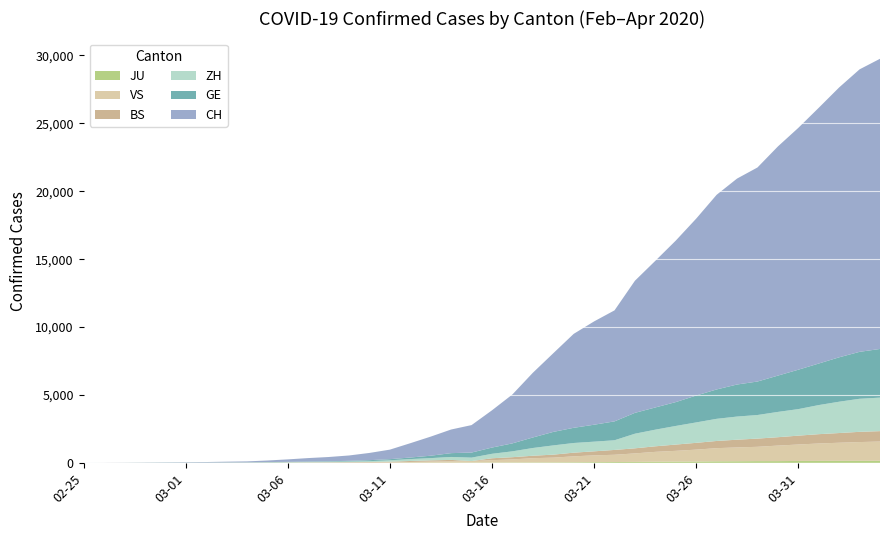

Reading left to right, list all the values displayed in this chart.

GE: 2020-02-25=0	2020-02-26=1	2020-02-27=1	2020-02-28=4	2020-02-29=6	2020-03-01=8	2020-03-02=8	2020-03-03=11	2020-03-04=11	2020-03-05=15	2020-03-06=19	2020-03-07=30	2020-03-08=38	2020-03-09=47	2020-03-10=73	2020-03-11=84	2020-03-12=114	2020-03-13=178	2020-03-14=281	2020-03-15=374	2020-03-16=460	2020-03-17=587	2020-03-18=775	2020-03-19=994	2020-03-20=1119	2020-03-21=1248	2020-03-22=1391	2020-03-23=1536	2020-03-24=1636	2020-03-25=1757	2020-03-26=1979	2020-03-27=2164	2020-03-28=2360	2020-03-29=2466	2020-03-30=2673	2020-03-31=2902	2020-04-01=3059	2020-04-02=3270	2020-04-03=3456	2020-04-04=3584
ZH: 2020-02-25=0	2020-02-26=0	2020-02-27=2	2020-02-28=2	2020-02-29=6	2020-03-01=7	2020-03-02=11	2020-03-03=14	2020-03-04=16	2020-03-05=24	2020-03-06=30	2020-03-07=35	2020-03-08=41	2020-03-09=50	2020-03-10=63	2020-03-11=102	2020-03-12=141	2020-03-13=164	2020-03-14=219	2020-03-15=251	2020-03-16=327	2020-03-17=430	2020-03-18=569	2020-03-19=680	2020-03-20=712	2020-03-21=712	2020-03-22=712	2020-03-23=1076	2020-03-24=1224	2020-03-25=1371	2020-03-26=1503	2020-03-27=1630	2020-03-28=1704	2020-03-29=1736	2020-03-30=1862	2020-03-31=1953	2020-04-01=2142	2020-04-02=2306	2020-04-03=2434	2020-04-04=2467
BS: 2020-02-25=0	2020-02-26=0	2020-02-27=1	2020-02-28=1	2020-02-29=1	2020-03-01=1	2020-03-02=1	2020-03-03=3	2020-03-04=3	2020-03-05=8	2020-03-06=15	2020-03-07=21	2020-03-08=24	2020-03-09=28	2020-03-10=33	2020-03-11=49	2020-03-12=73	2020-03-13=92	2020-03-14=100	2020-03-15=0	2020-03-16=143	2020-03-17=164	2020-03-18=181	2020-03-19=220	2020-03-20=270	2020-03-21=297	2020-03-22=356	2020-03-23=374	2020-03-24=410	2020-03-25=462	2020-03-26=501	2020-03-27=530	2020-03-28=569	2020-03-29=605	2020-03-30=617	2020-03-31=653	2020-04-01=687	2020-04-02=714	2020-04-03=754	2020-04-04=767
VS: 2020-02-25=0	2020-02-26=0	2020-02-27=0	2020-02-28=1	2020-02-29=1	2020-03-01=2	2020-03-02=3	2020-03-03=3	2020-03-04=4	2020-03-05=5	2020-03-06=6	2020-03-07=7	2020-03-08=12	2020-03-09=17	2020-03-10=22	2020-03-11=30	2020-03-12=53	2020-03-13=76	2020-03-14=98	2020-03-15=115	2020-03-16=172	2020-03-17=225	2020-03-18=312	2020-03-19=349	2020-03-20=436	2020-03-21=498	2020-03-22=535	2020-03-23=628	2020-03-24=728	2020-03-25=793	2020-03-26=874	2020-03-27=968	2020-03-28=1017	2020-03-29=1055	2020-03-30=1144	2020-03-31=1211	2020-04-01=1281	2020-04-02=1333	2020-04-03=1382	2020-04-04=1415
JU: 2020-02-25=0	2020-02-26=0	2020-02-27=1	2020-02-28=1	2020-02-29=1	2020-03-01=1	2020-03-02=1	2020-03-03=2	2020-03-04=2	2020-03-05=4	2020-03-06=4	2020-03-07=5	2020-03-08=5	2020-03-09=7	2020-03-10=7	2020-03-11=7	2020-03-12=12	2020-03-13=17	2020-03-14=18	2020-03-15=19	2020-03-16=25	2020-03-17=29	2020-03-18=32	2020-03-19=36	2020-03-20=44	2020-03-21=54	2020-03-22=61	2020-03-23=69	2020-03-24=82	2020-03-25=92	2020-03-26=100	2020-03-27=114	2020-03-28=119	2020-03-29=127	2020-03-30=128	2020-03-31=140	2020-04-01=145	2020-04-02=149	2020-04-03=149	2020-04-04=154
CH: 2020-02-25=1	2020-02-26=2	2020-02-27=6	2020-02-28=13	2020-02-29=20	2020-03-01=27	2020-03-02=37	2020-03-03=54	2020-03-04=73	2020-03-05=117	2020-03-06=182	2020-03-07=254	2020-03-08=311	2020-03-09=395	2020-03-10=533	2020-03-11=702	2020-03-12=1054	2020-03-13=1406	2020-03-14=1740	2020-03-15=2022	2020-03-16=2743	2020-03-17=3602	2020-03-18=4764	2020-03-19=5791	2020-03-20=6917	2020-03-21=7607	2020-03-22=8174	2020-03-23=9729	2020-03-24=10800	2020-03-25=11892	2020-03-26=13028	2020-03-27=14332	2020-03-28=15164	2020-03-29=15761	2020-03-30=16874	2020-03-31=17808	2020-04-01=18831	2020-04-02=19873	2020-04-03=20801	2020-04-04=21367